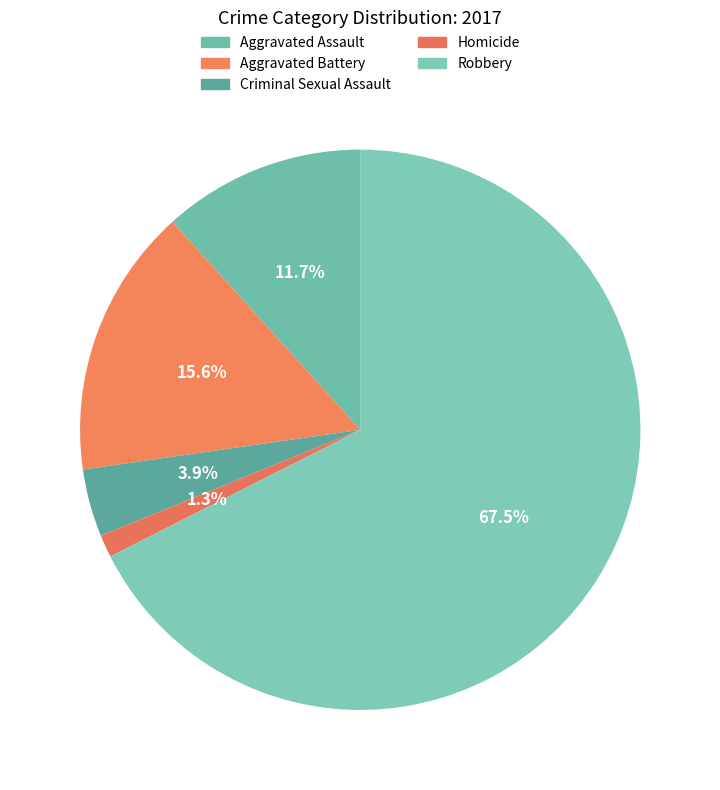

How many segments does this pie chart have?

5